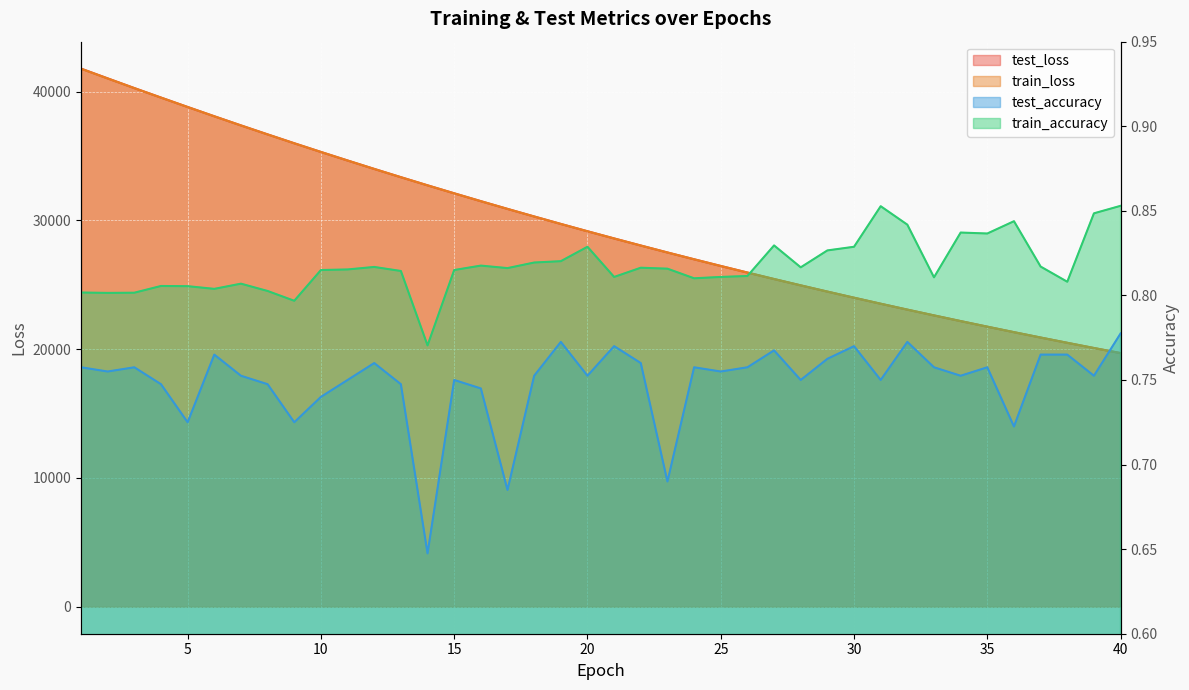

True or false: test_accuracy and train_loss cross at least once.

False